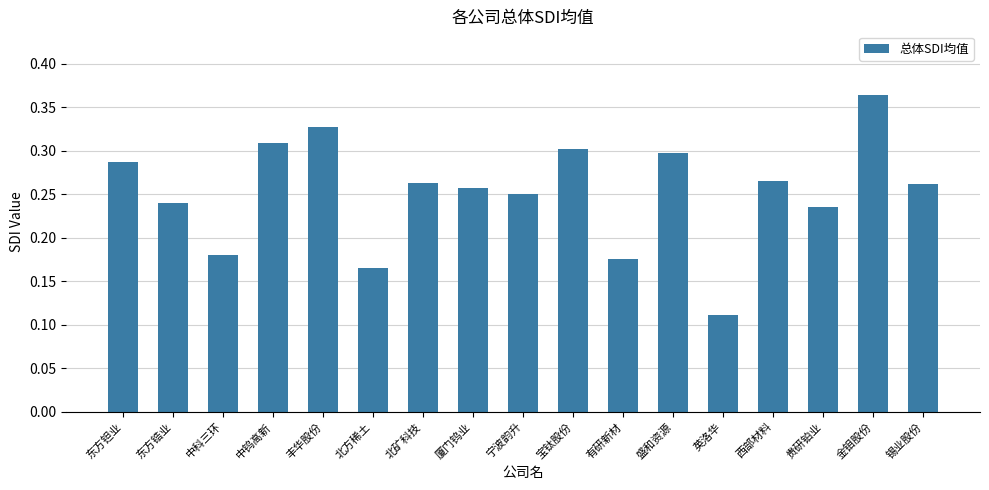

Which has a higher value, 东方锆业 or 中科三环?

东方锆业